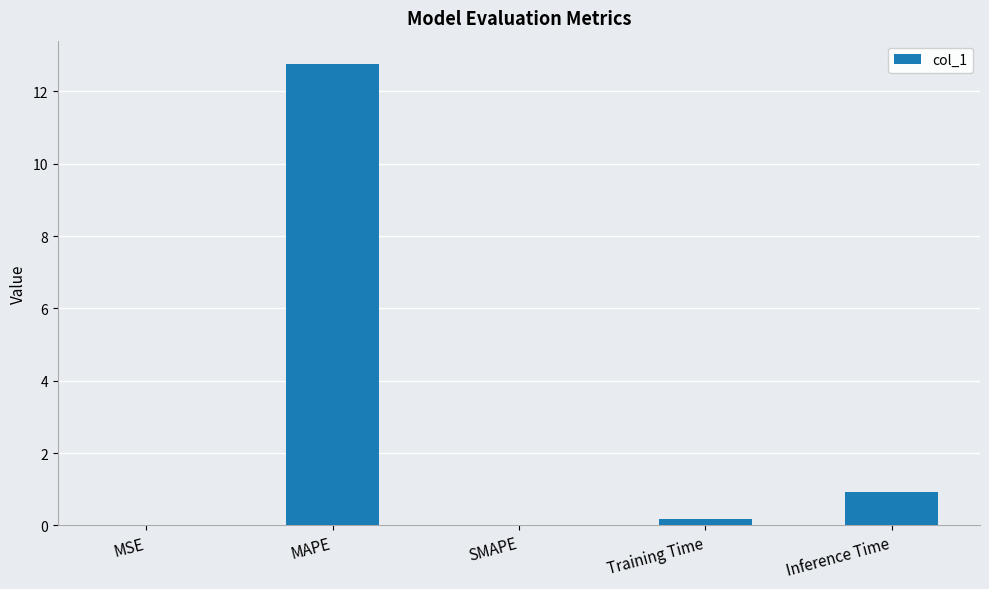

Which label corresponds to the largest value in the chart?

MAPE